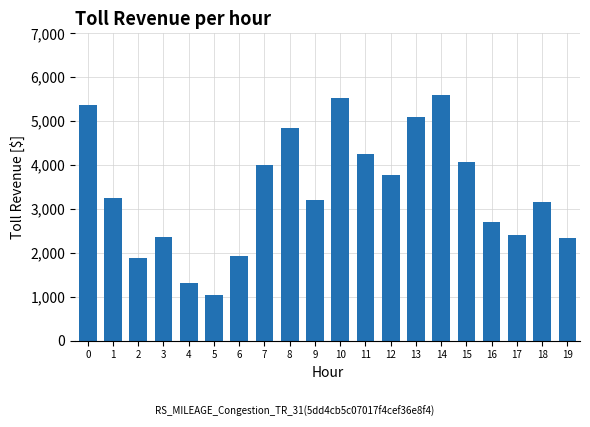

How many distinct data groups are displayed?

1